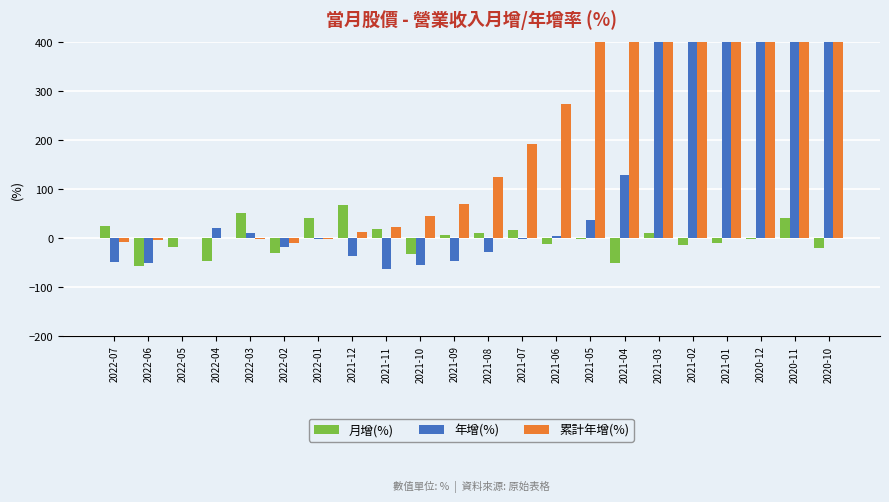

What is the label of the 4th bar from the left?

2022-04